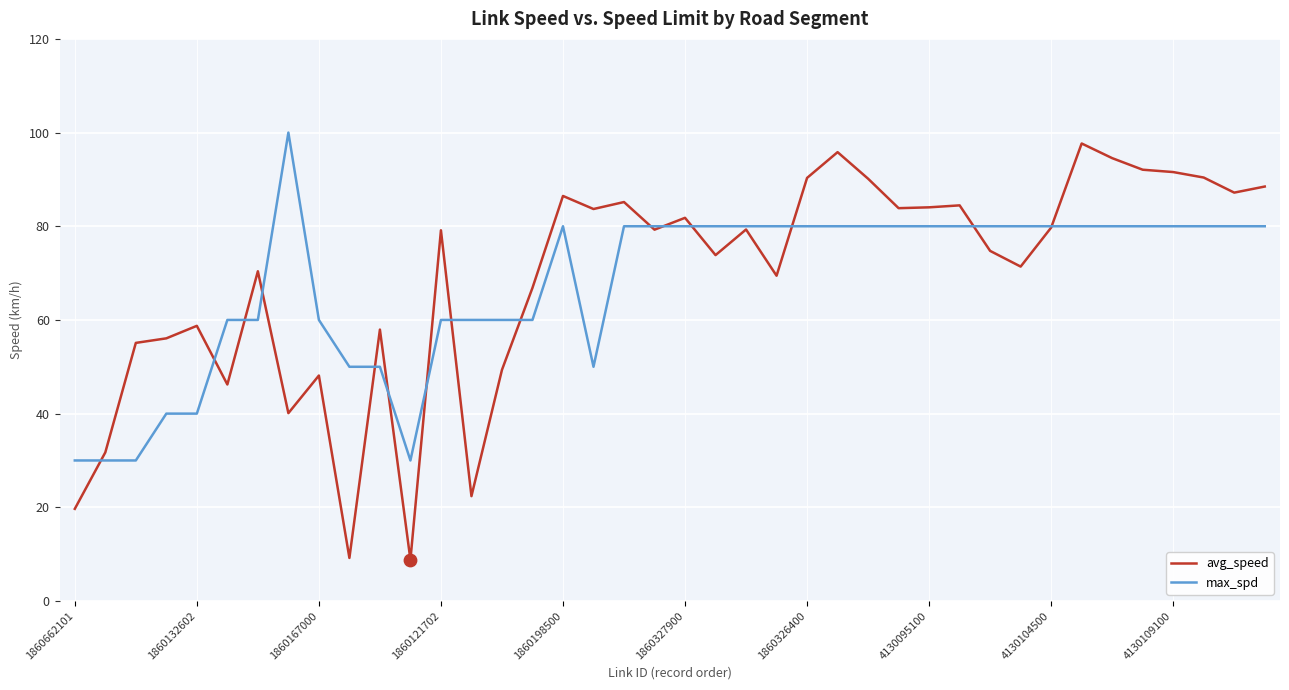

What is the greatest value displayed?

100.0